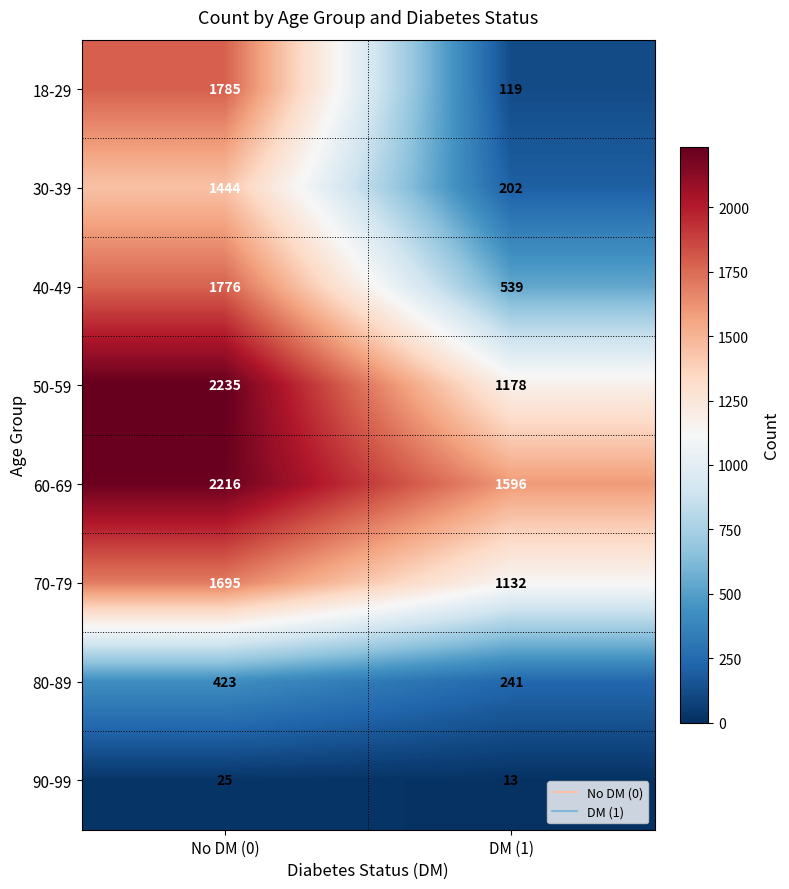

The value of 40-49 at No DM (0) is 623. True or false?

False